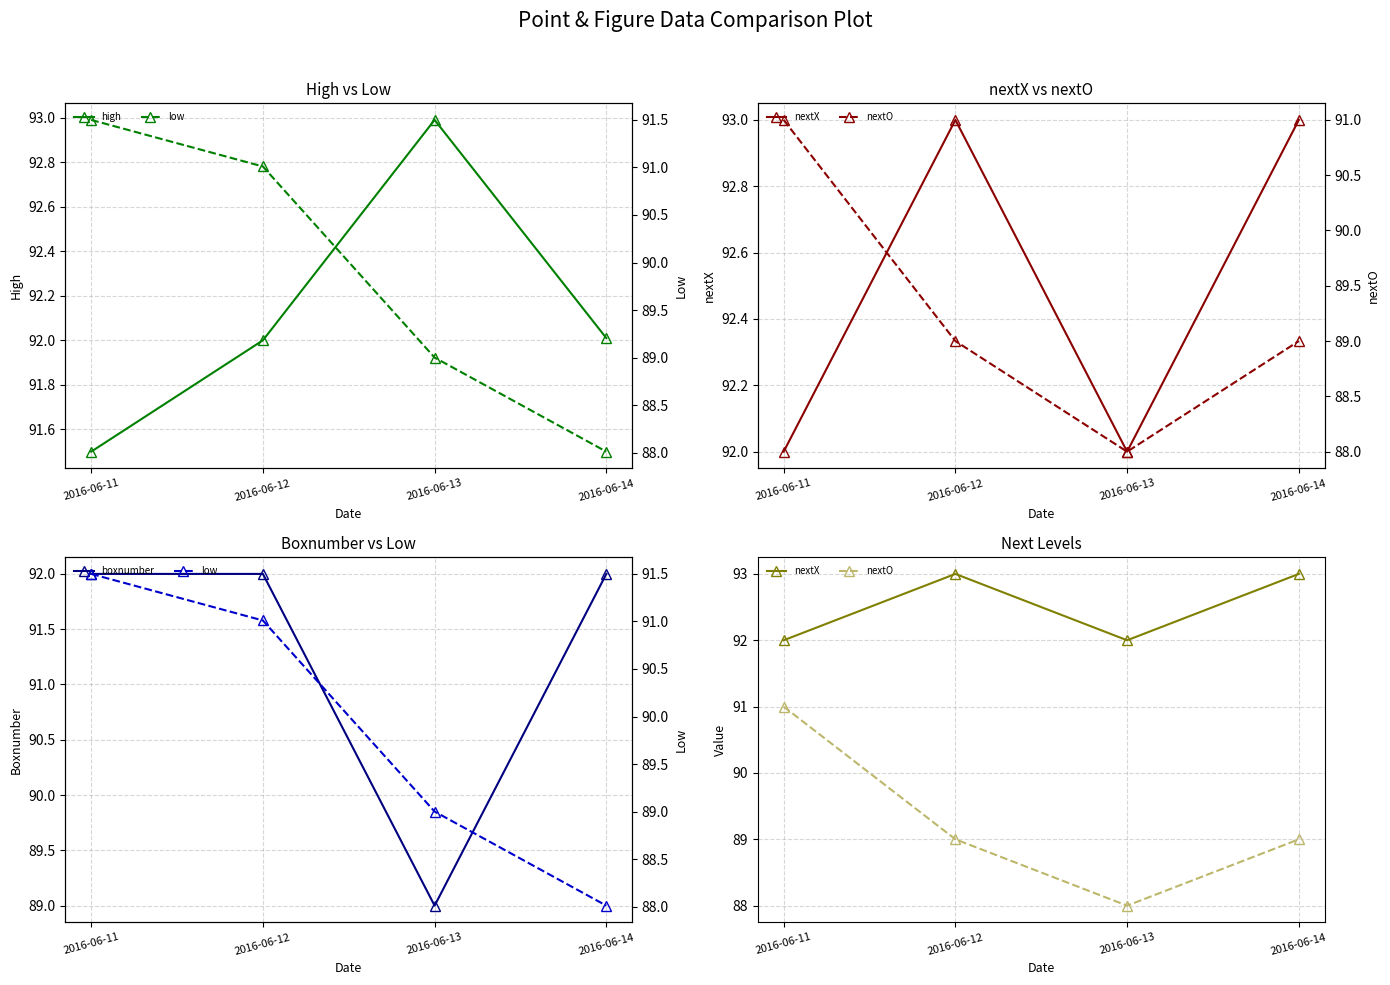

What is the difference between the nextX values at 2016-06-11 and 2016-06-12?

1.0